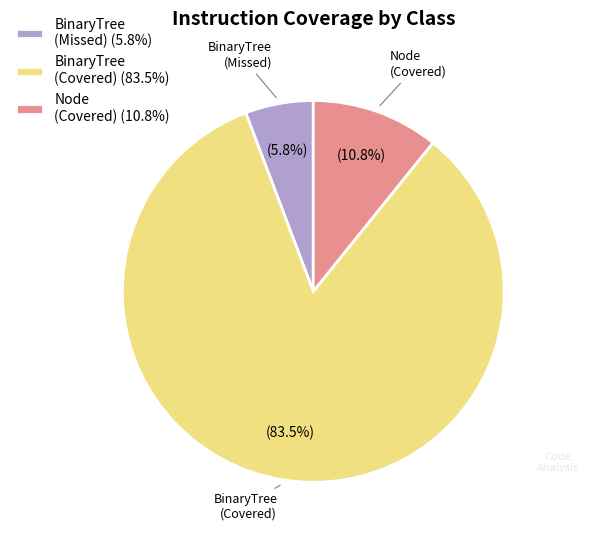

Is the sum of BinaryTree (Missed) (5.8%) and Node (Covered) (10.8%) greater than half?

No